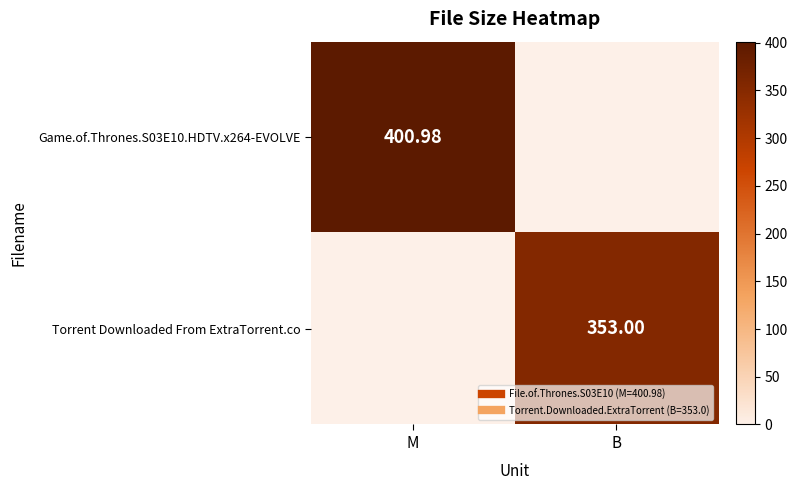

What value does the Game.of.Thrones.S03E10.HDTV.x264-EVOLVE series have at M?

401.0